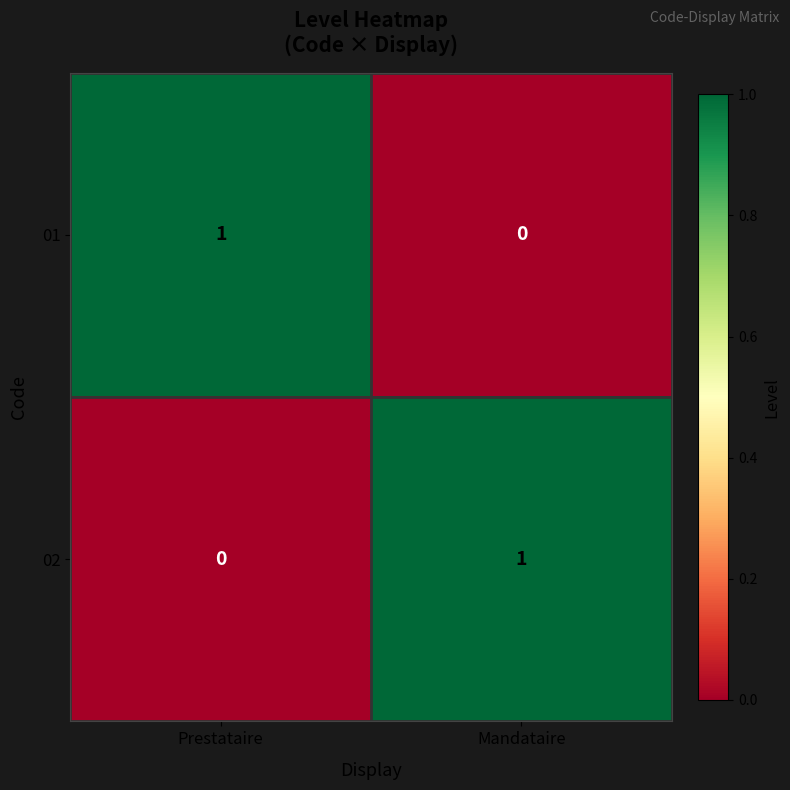

Is the value of 01 at Prestataire greater than the value of 02 at Prestataire?

Yes